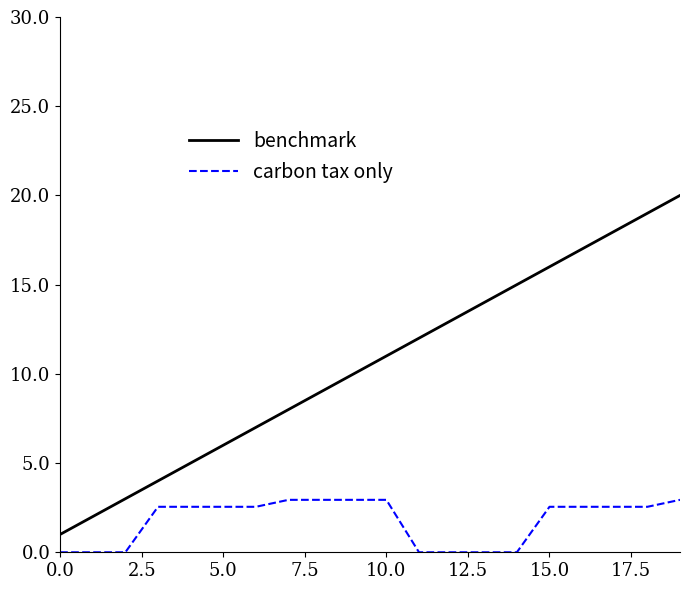

True or false: benchmark and carbon tax only intersect in this chart.

False